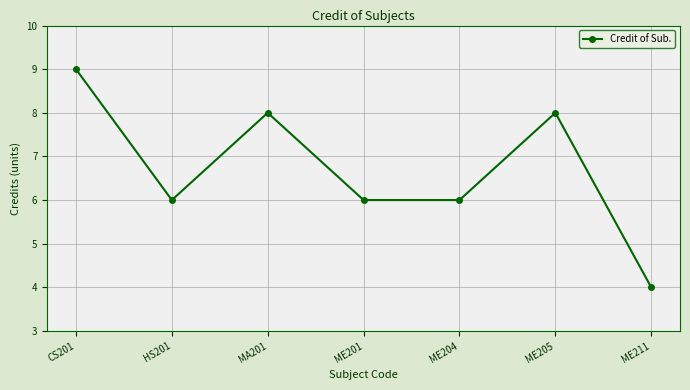

What value does the data have at ME204?

6